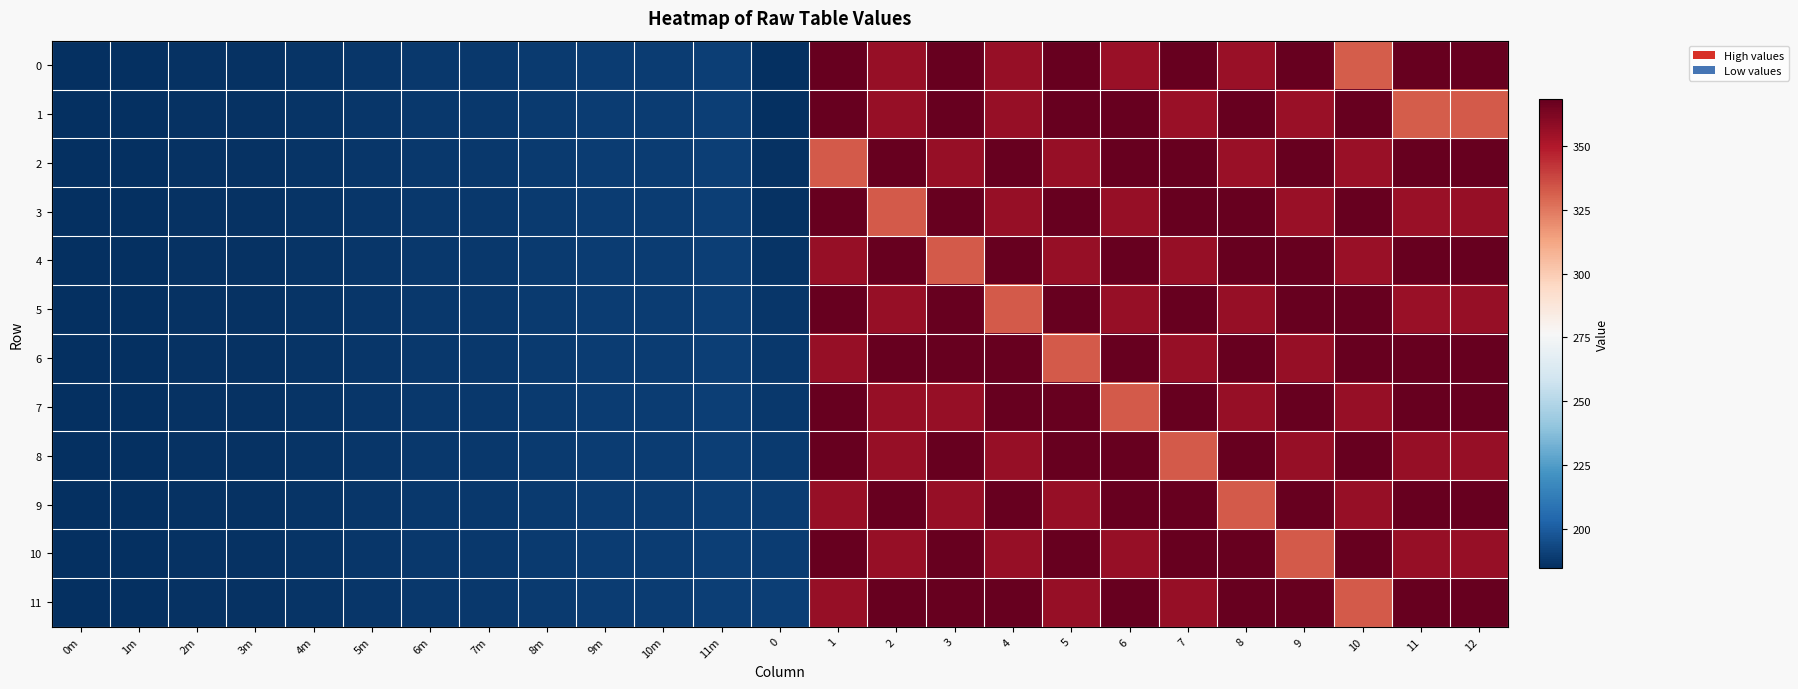

Which series has the largest total across all categories?

11